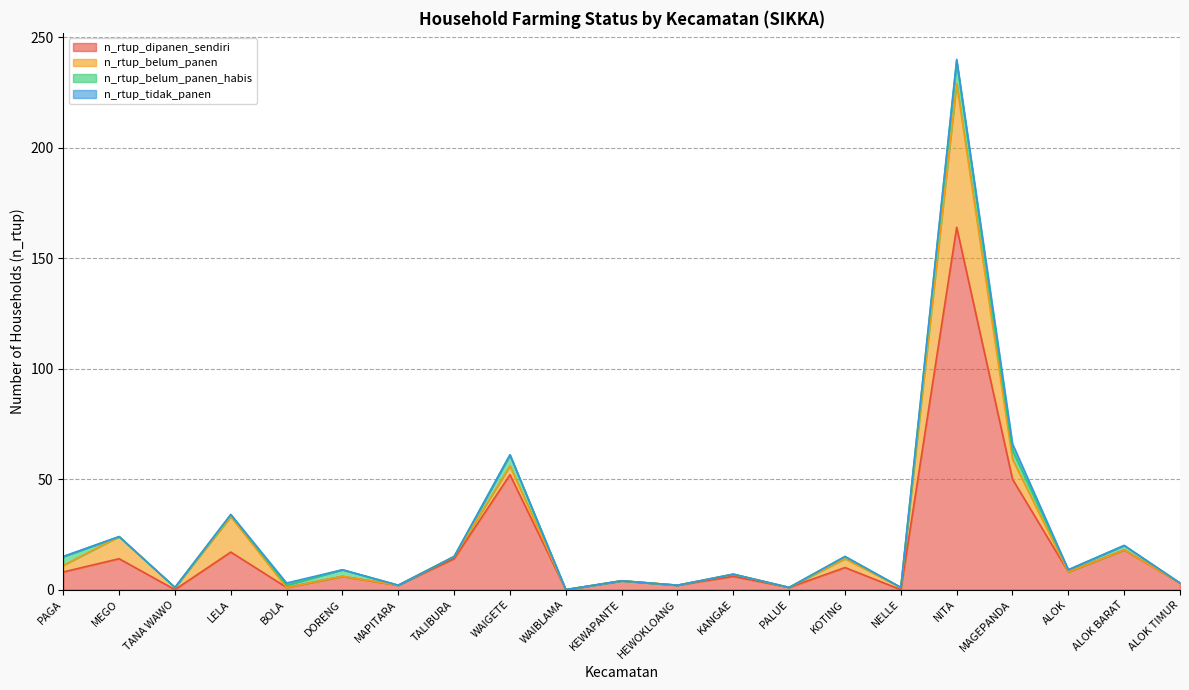

List the labels in order of n_rtup_belum_panen_habis value, smallest first.

MEGO, TANA WAWO, MAPITARA, TALIBURA, WAIBLAMA, KEWAPANTE, HEWOKLOANG, KANGAE, PALUE, NELLE, ALOK TIMUR, LELA, BOLA, KOTING, ALOK, ALOK BARAT, DORENG, PAGA, MAGEPANDA, WAIGETE, NITA